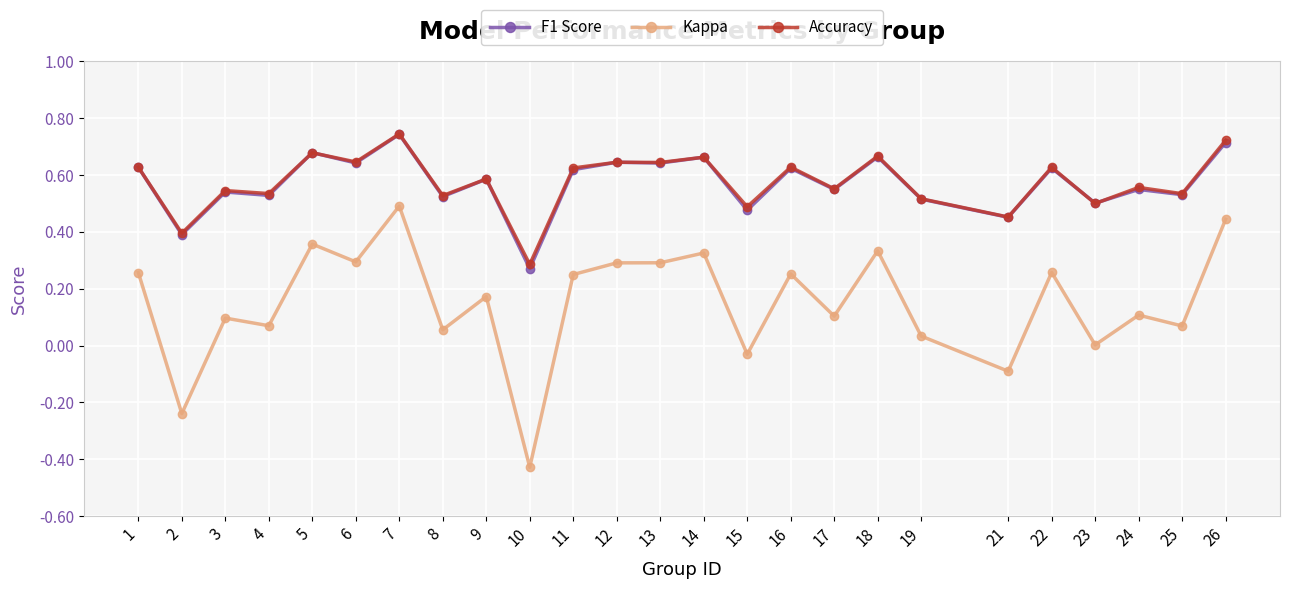

True or false: F1 Score has a value of 1.1 at 16.

False